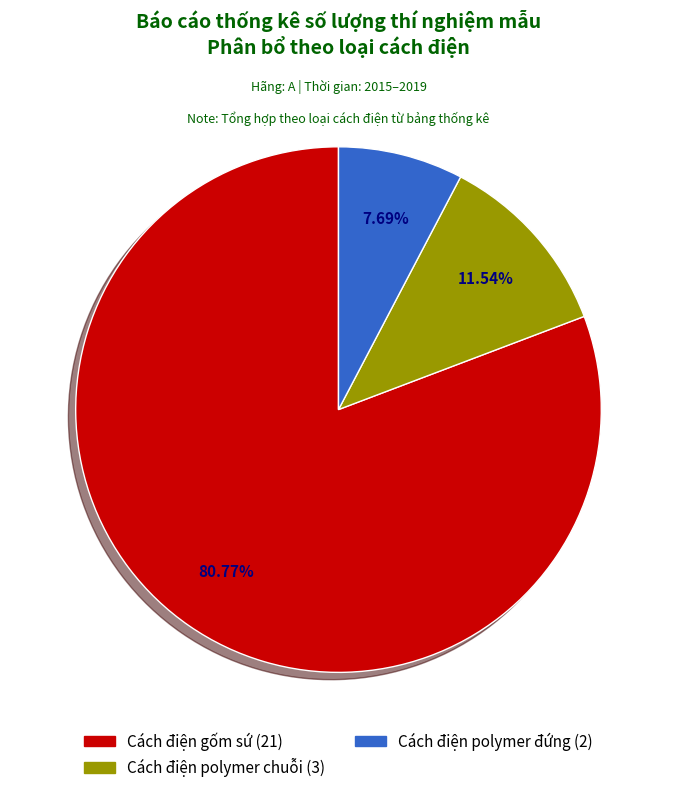

Is there any slice that represents more than half of the pie?

Yes